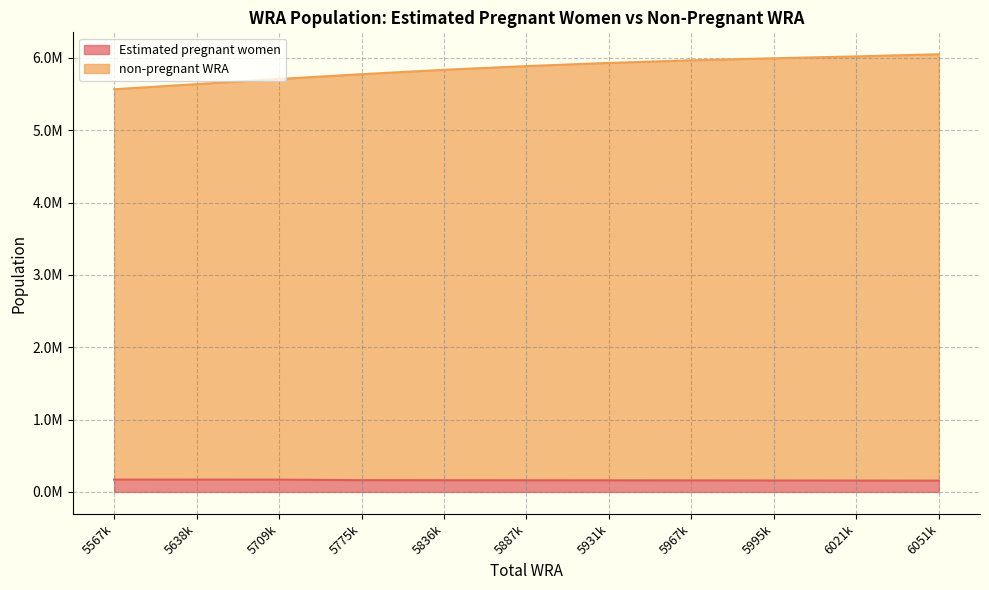

At which category is the sum across all series the highest?

6051k